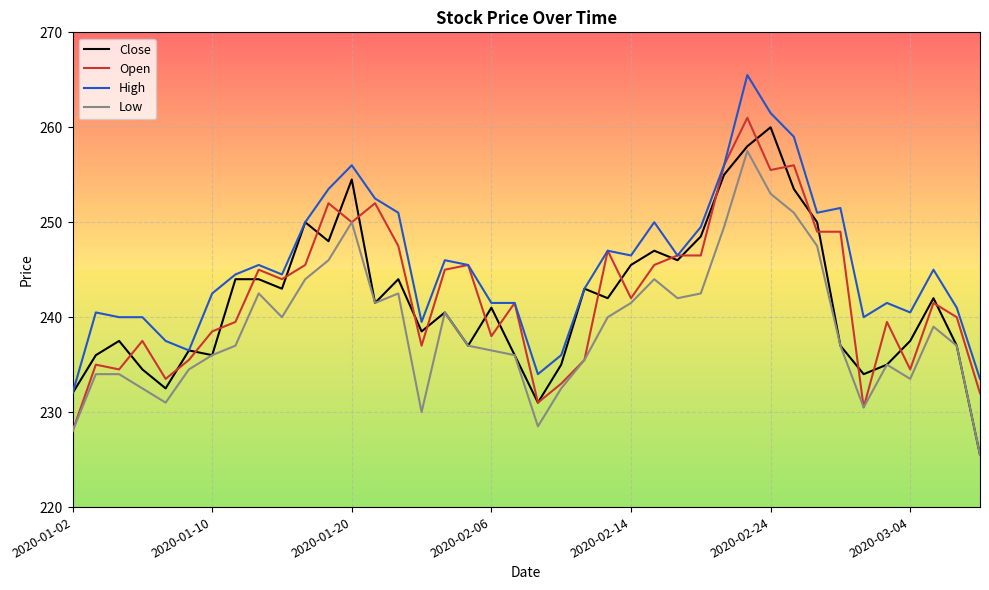

What is the smallest value displayed?

225.5